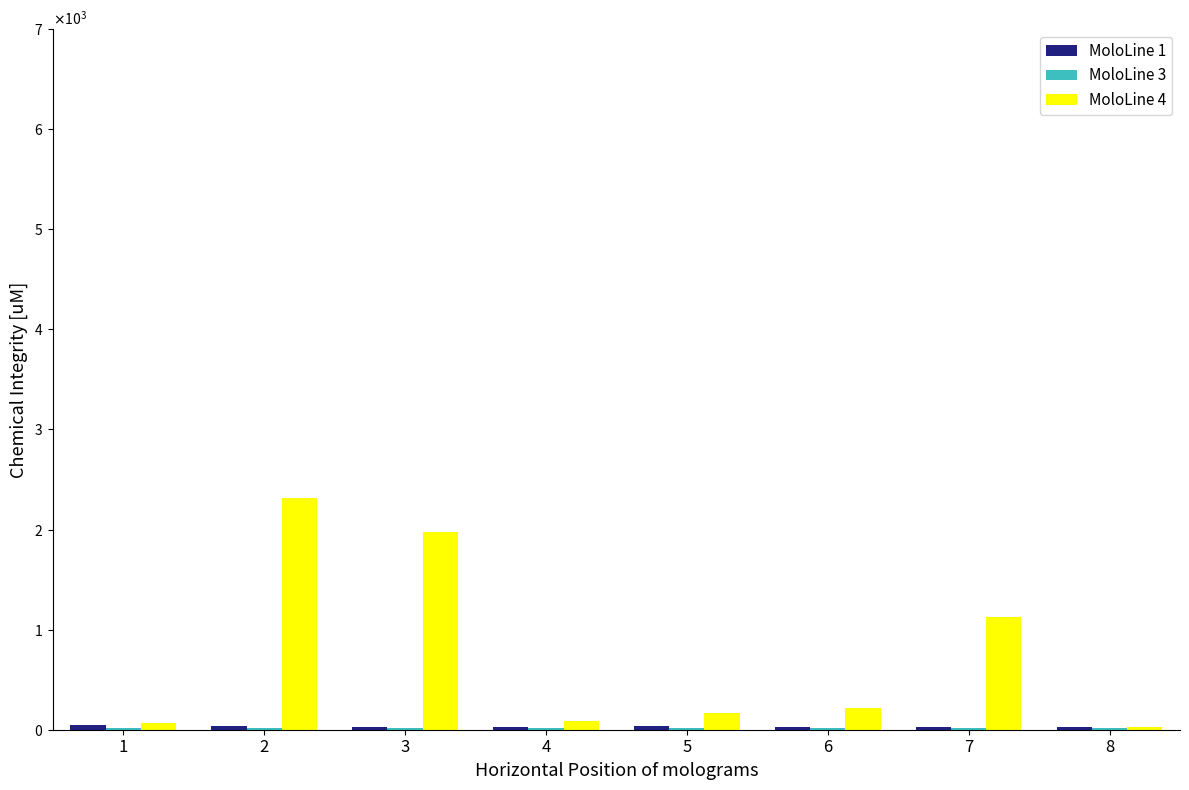

Reading left to right, extract all data points from this chart.

col_1: 1=45.2	2=33.7	3=28.5	4=31.8	5=39.3	6=30.0	7=29.8	8=31.8
col_2: 1=20.6	2=17.3	3=15.9	4=17.2	5=13.7	6=16.0	7=16.2	8=17.2
col_3: 1=72.0	2=2318.9	3=1979.9	4=90.7	5=163.8	6=219.0	7=1125.1	8=24.0